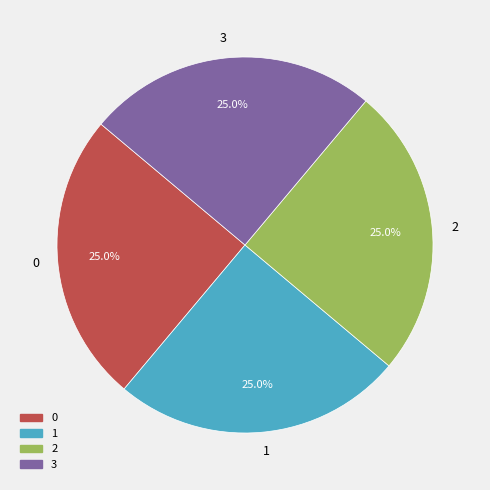

True or false: 0 accounts for 25% of the total.

True